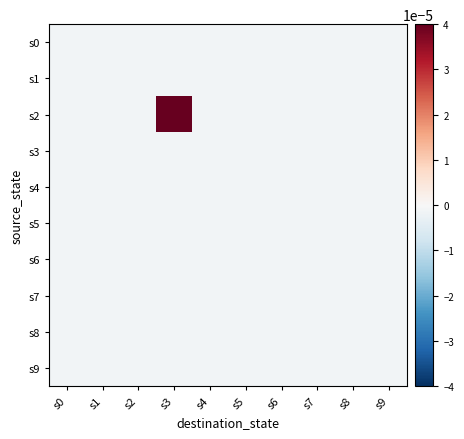

At how many categories does at least one series exceed 0?

1